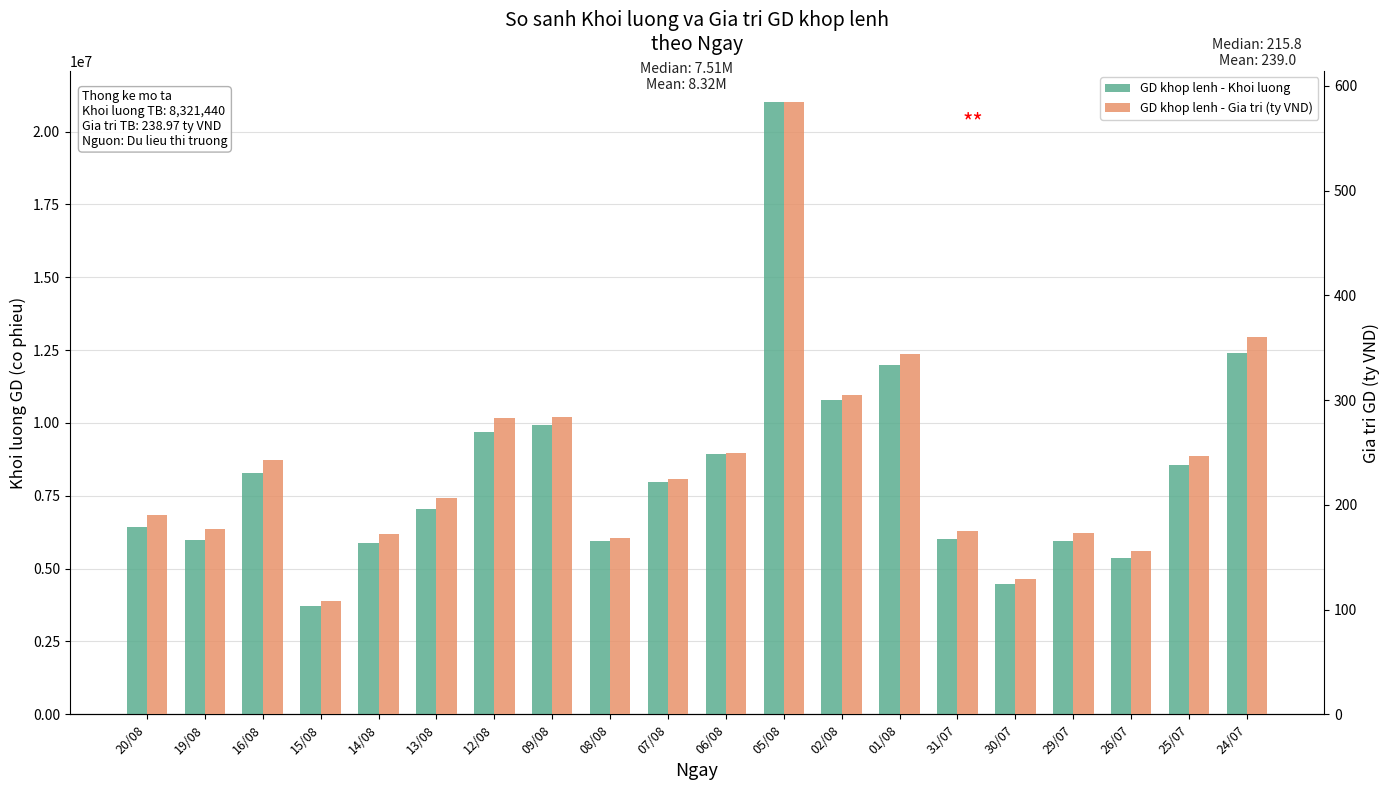

Reading right to left, extract all data points from this chart.

GD khop lenh - Khoi luong: 12412500.0	8570900.0	5366200.0	5947800.0	4458200.0	6032600.0	11998200.0	10783600.0	21028700.0	8945400.0	7957500.0	5944200.0	9925300.0	9701500.0	7059600.0	5866500.0	3730700.0	8293900.0	5992100.0	6413400.0
GD khop lenh - Gia tri (ty VND): 360.2	247.1	155.4	173.0	129.1	175.2	343.9	304.7	584.9	249.9	224.6	168.0	283.9	282.8	206.9	171.9	108.0	242.8	177.0	190.1